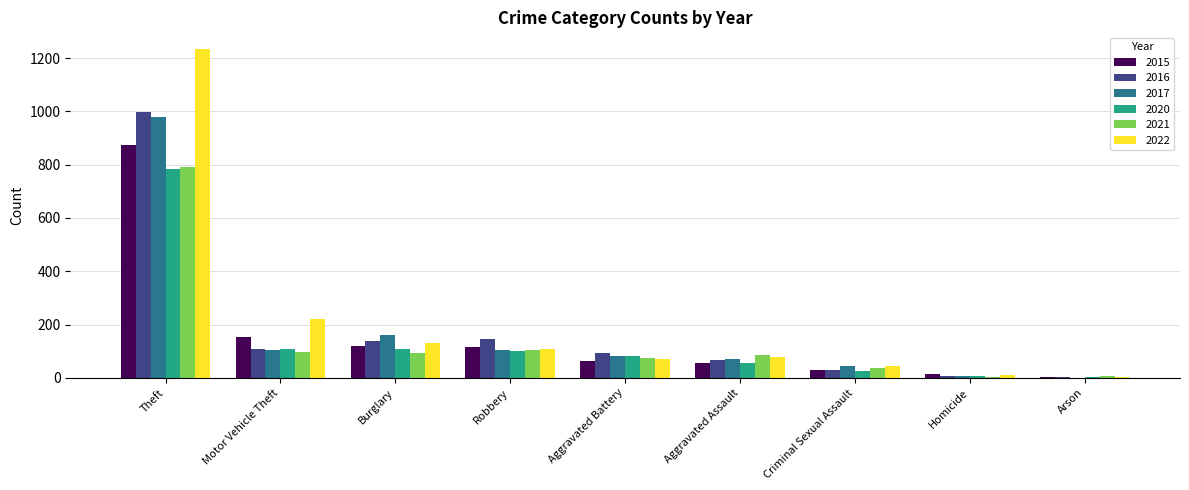

Where does the 2016 series first go above 93?

Theft